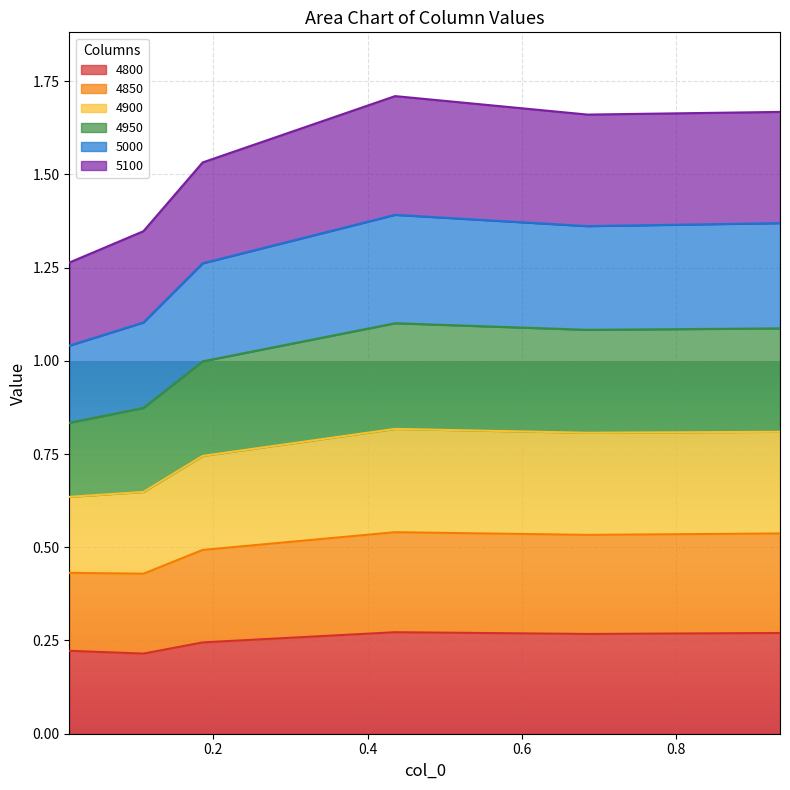

At which category does the chart reach its minimum across all series?

0.1095890410958904